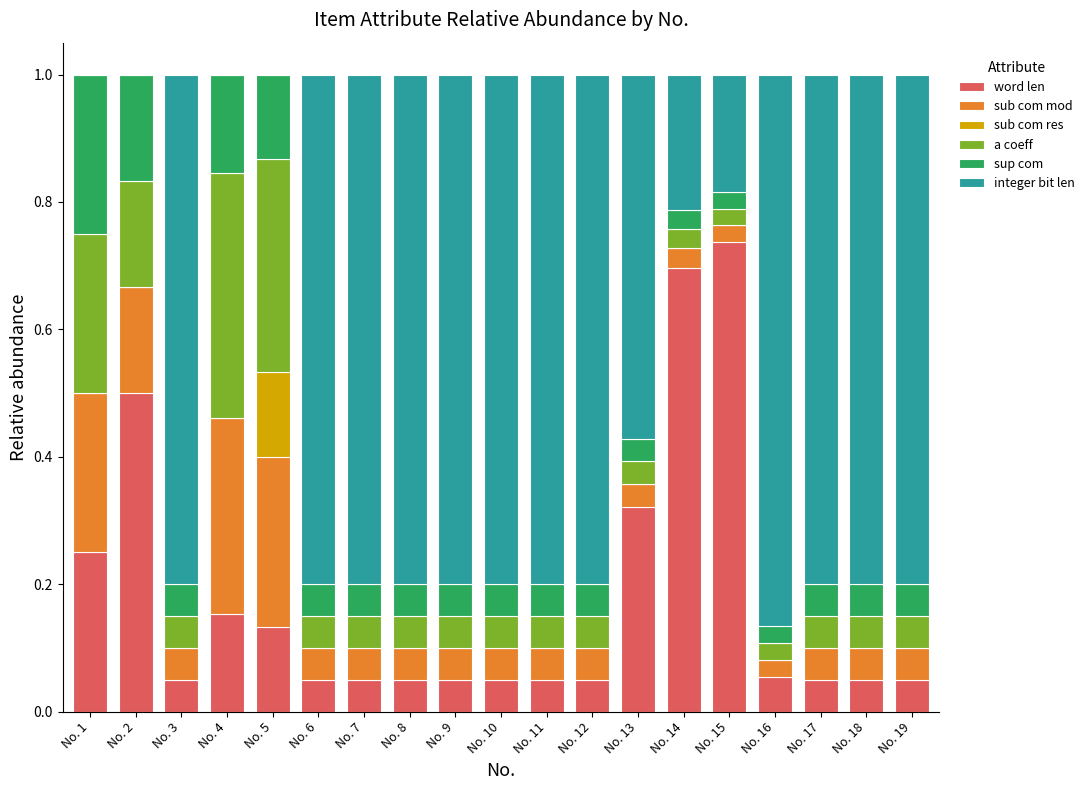

What are all the series names shown in the legend?

word len, sub com mod, sub com res, a coeff, sup com, integer bit len